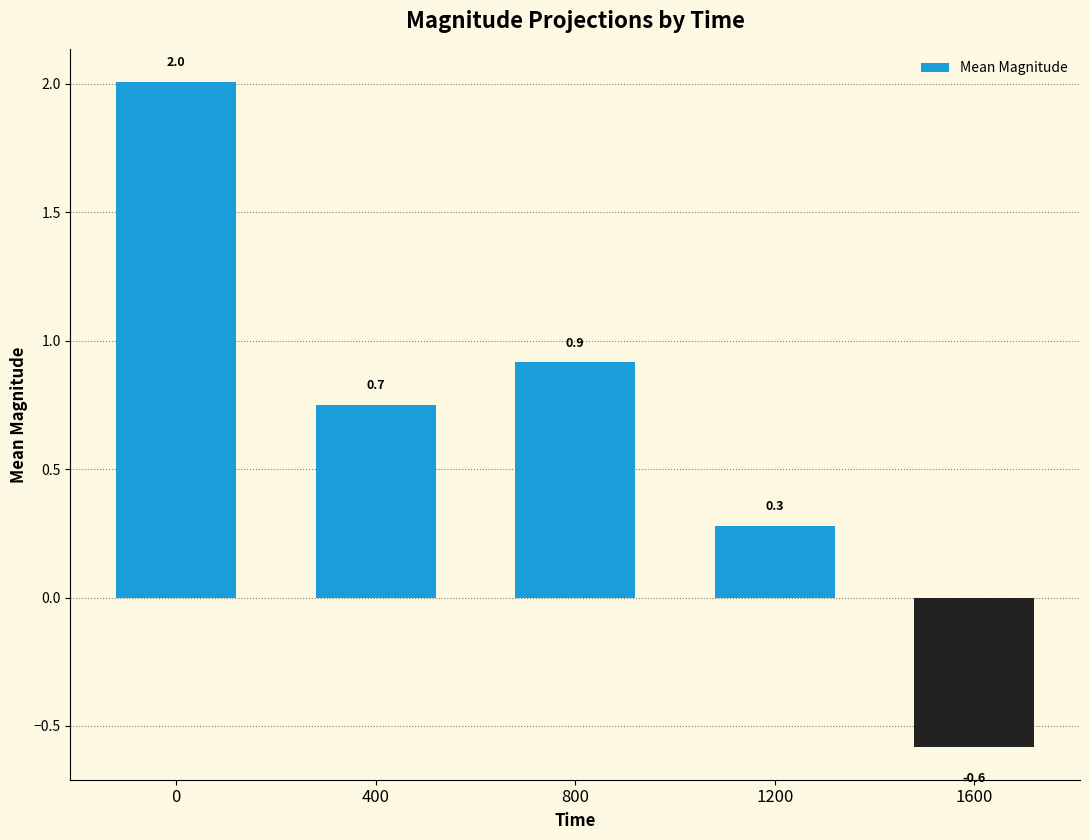

What is the value of the 3rd bar from the left?

0.9